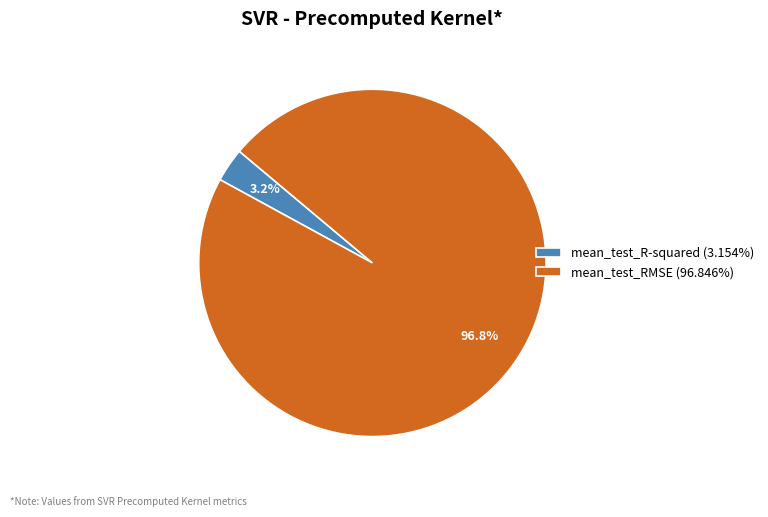

How many slices are in this pie chart?

2